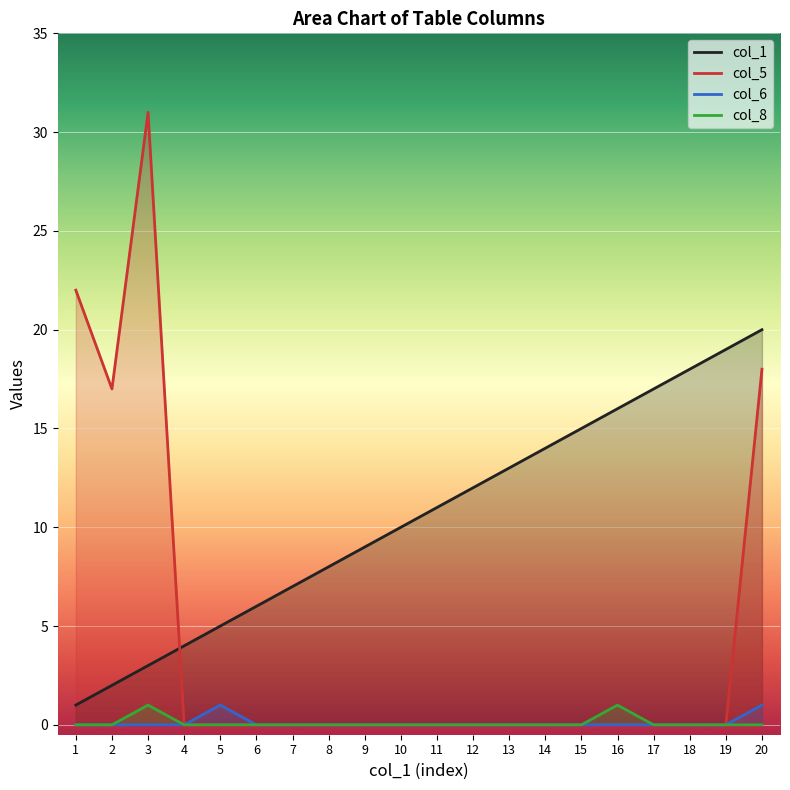

True or false: col_8 and col_6 cross at least once.

False